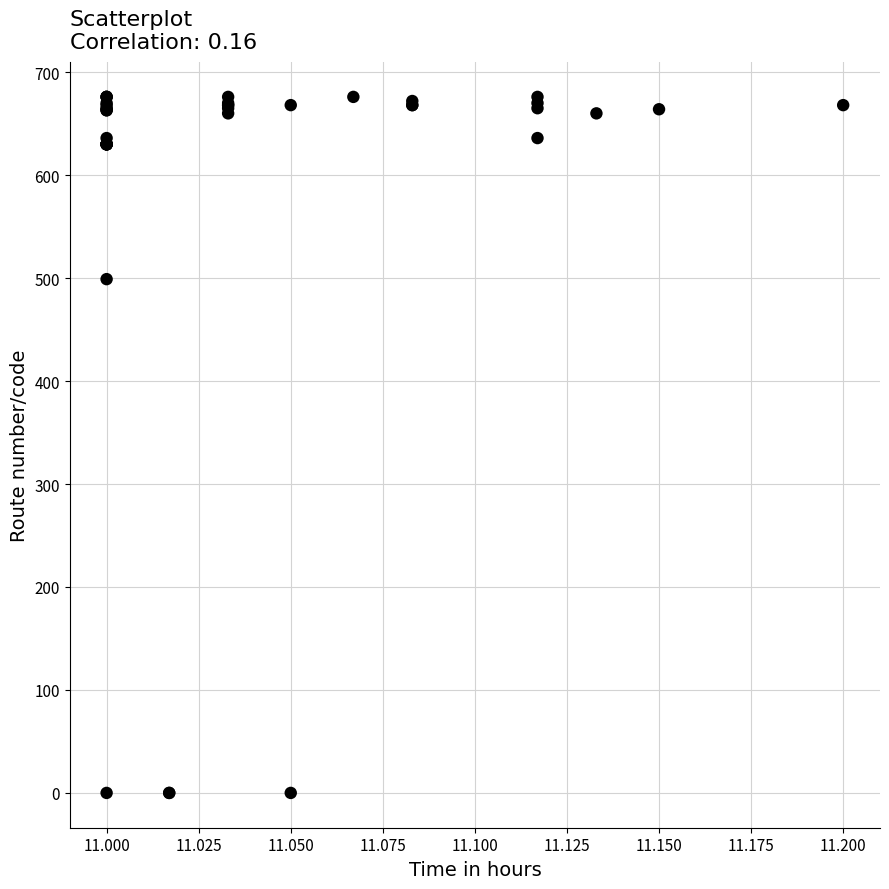

What Y value in the scatter plot is closest to 338?

499